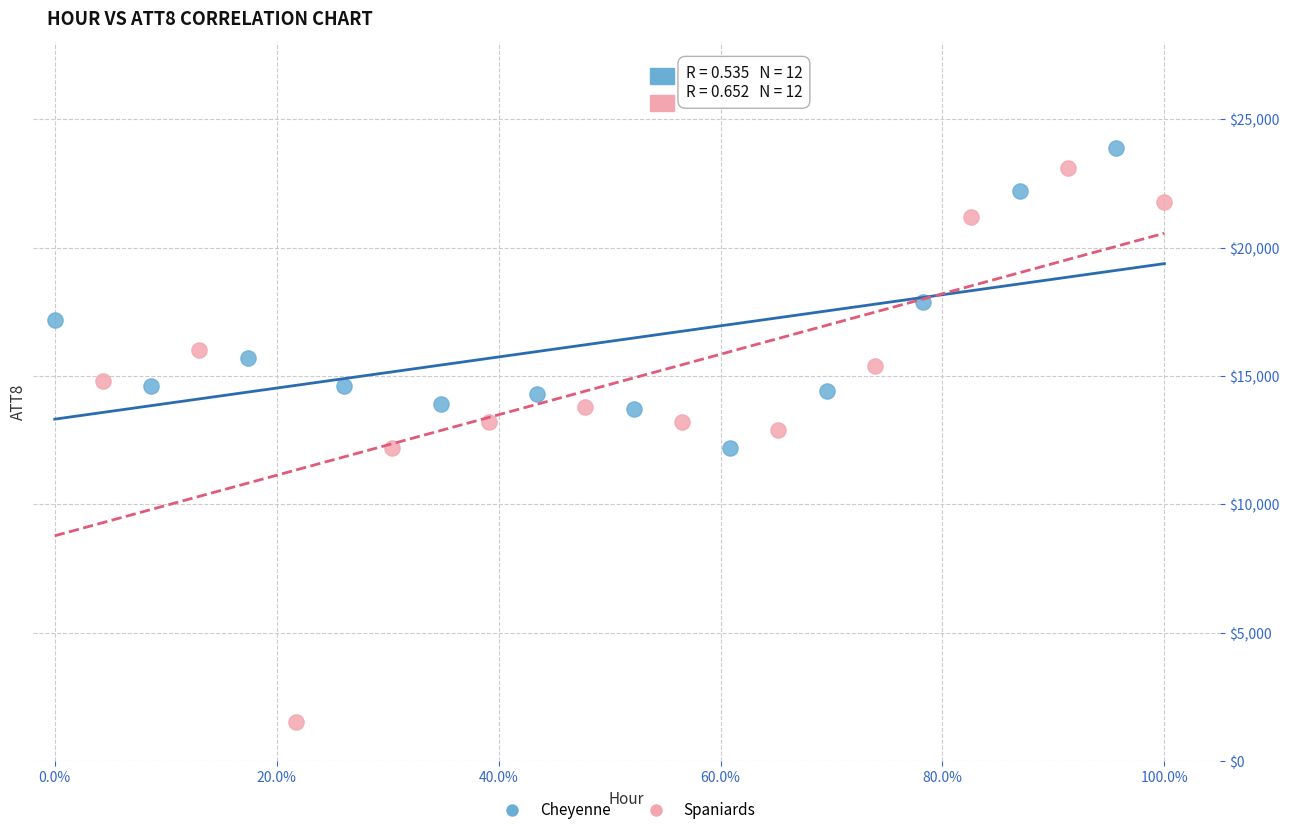

Which series reaches the minimum Y coordinate?

Spaniards